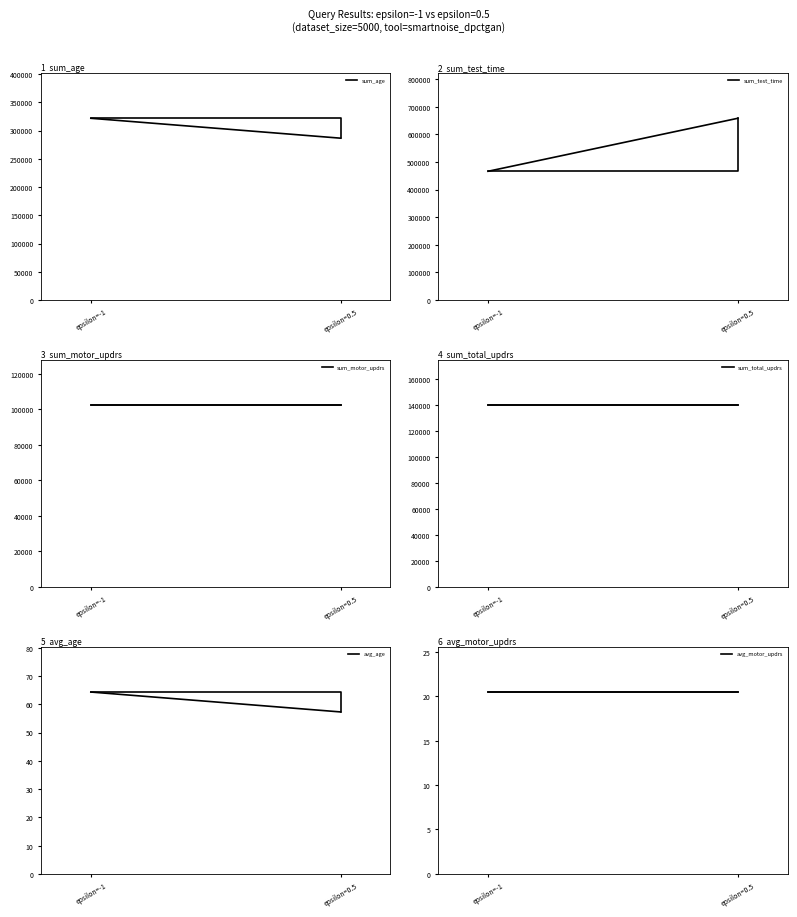

What is the label of the 1st point from the right?

epsilon=0.5